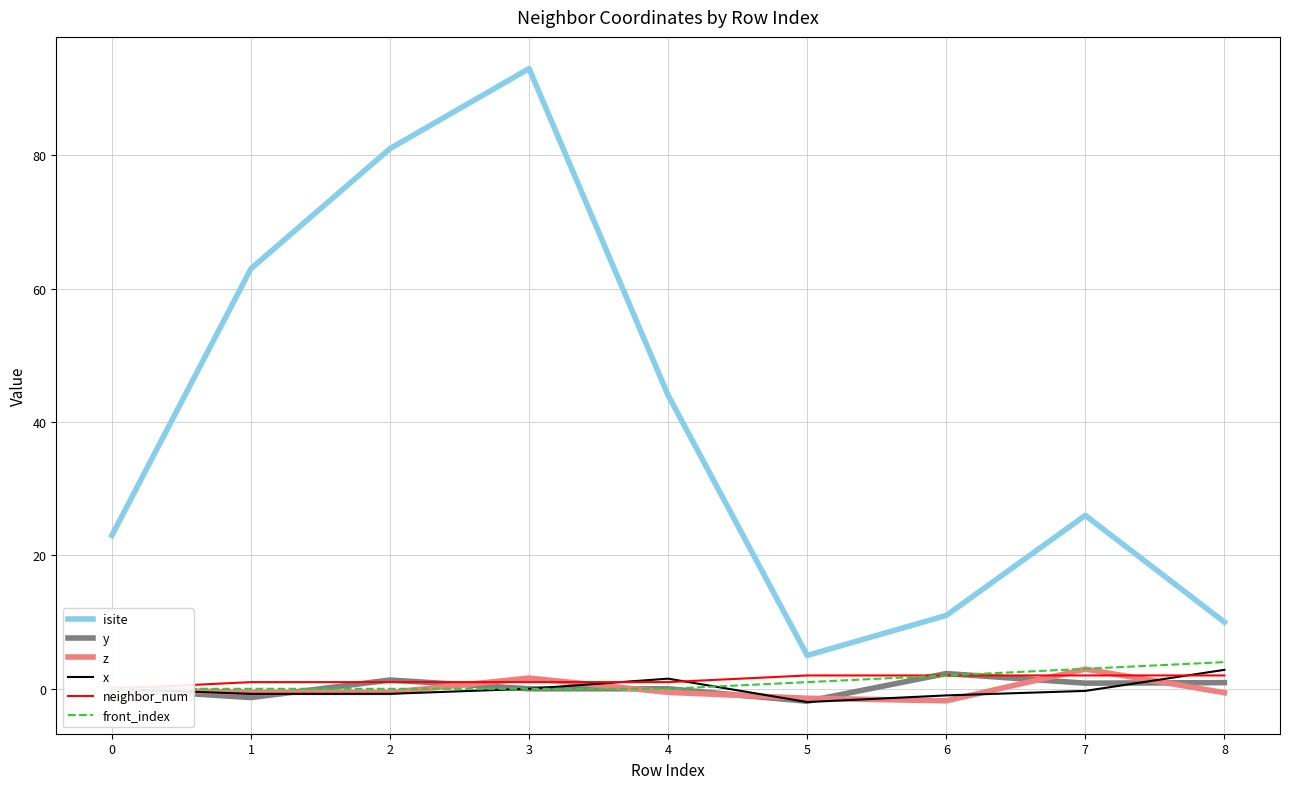

Where is isite nearest to the value 49?

4